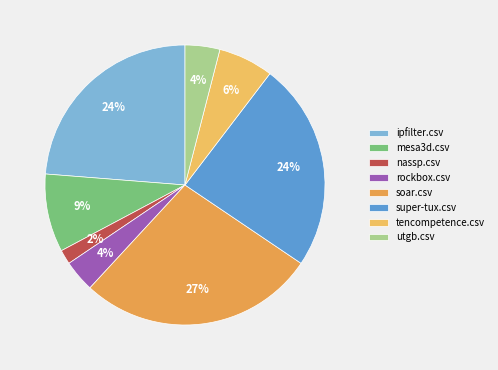

Is there any slice that represents more than half of the pie?

No